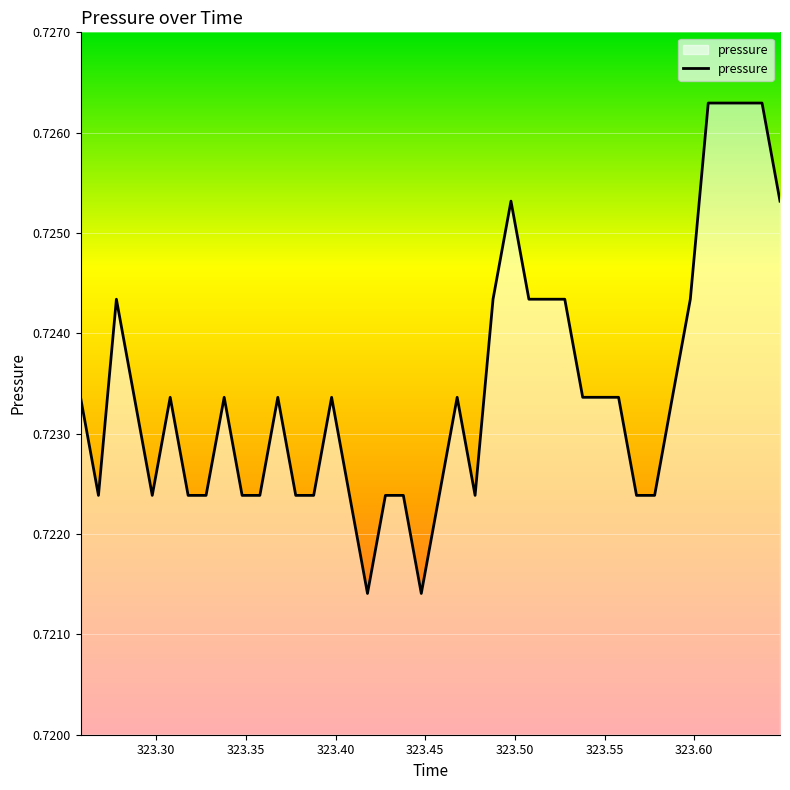

What is the maximum value shown in the chart?

0.7